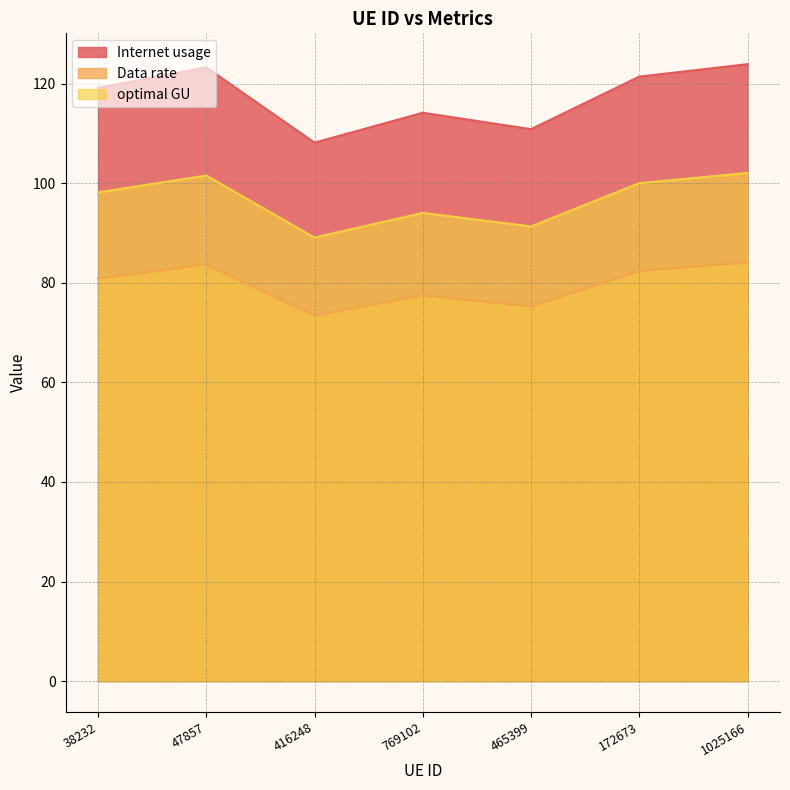

What are all the series names shown in the legend?

Internet usage, Data rate, optimal GU